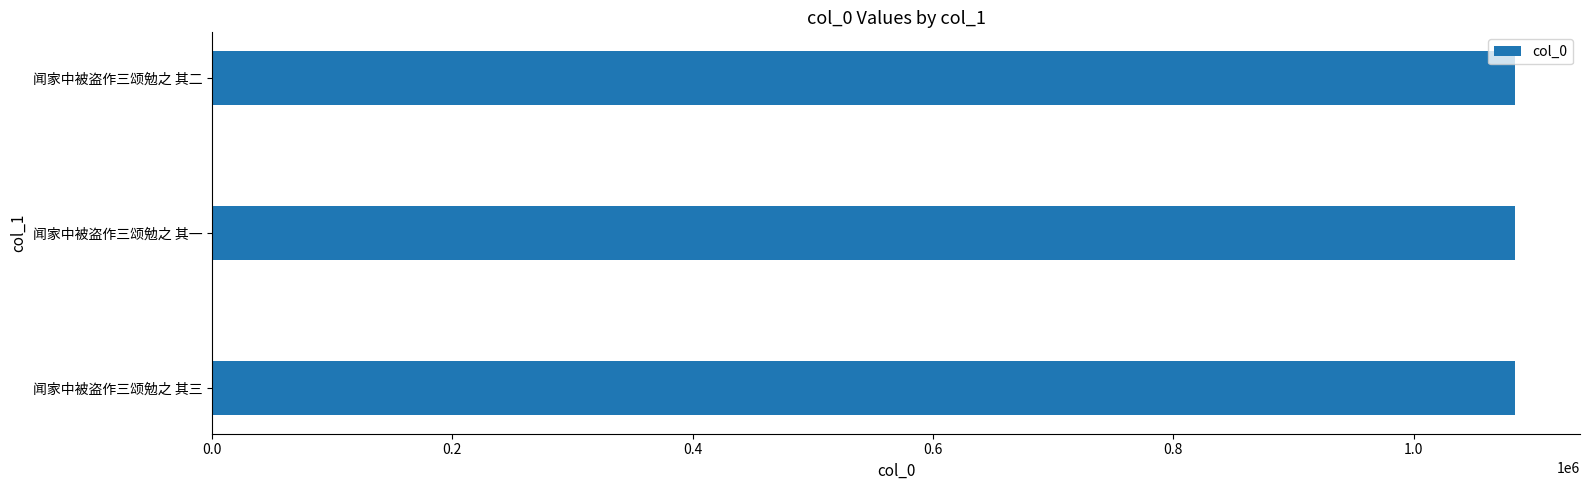

Is it true that the value at 闻家中被盗作三颂勉之 其二 is 1084092?

True